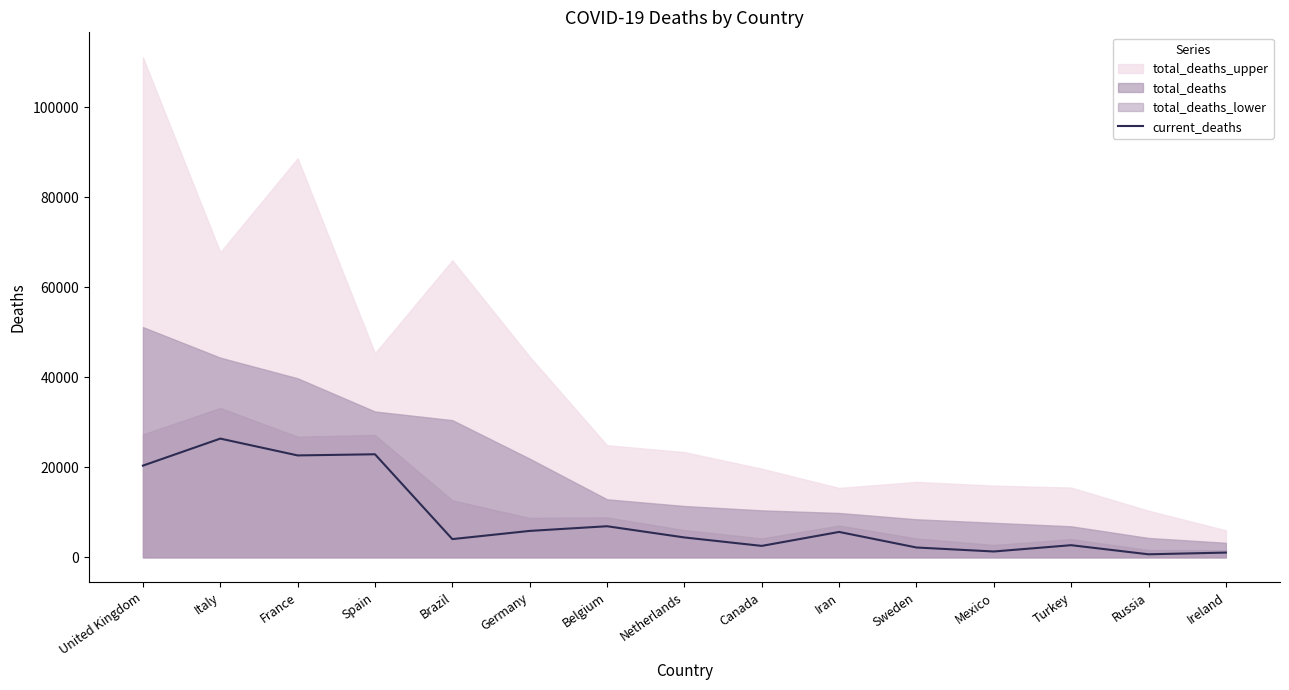

Is it true that the value at Germany is 1187?

False